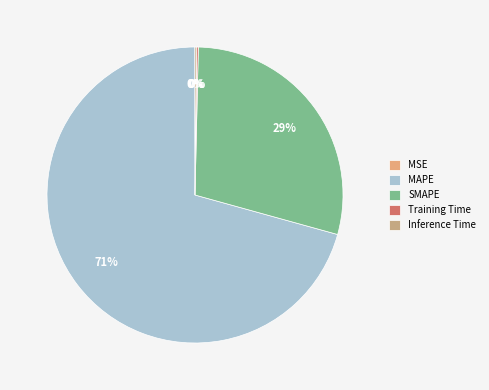

True or false: Inference Time accounts for 0% of the total.

True